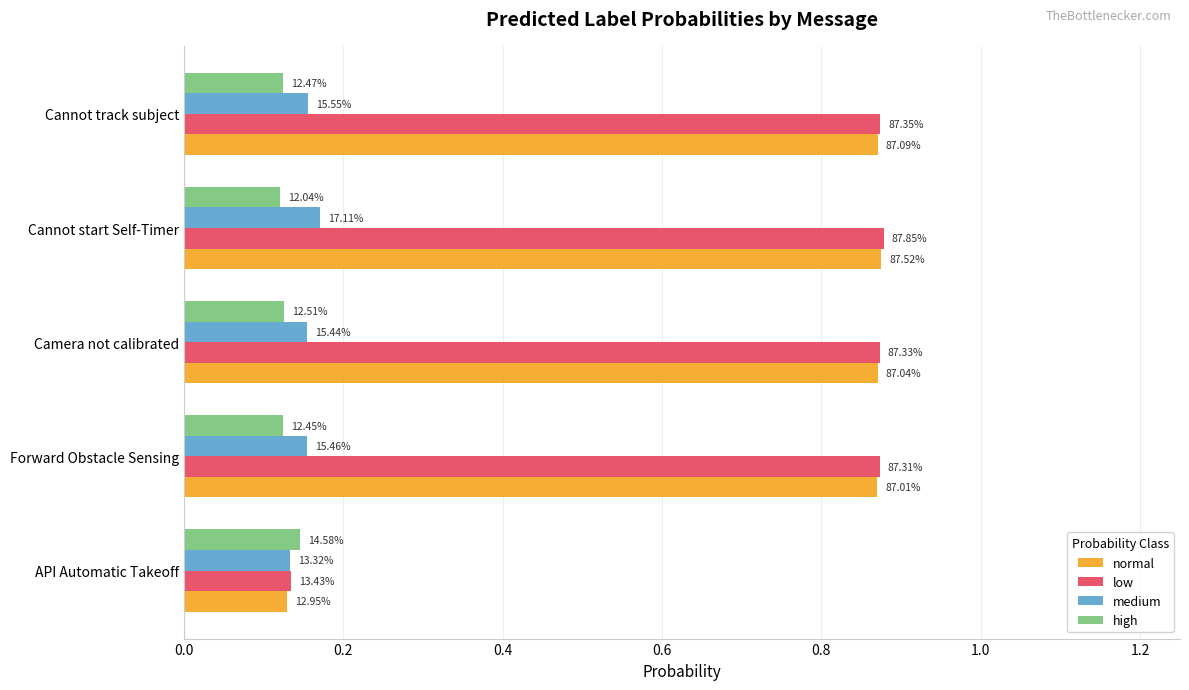

Rank the series by their maximum value, from highest to lowest.

low, normal, medium, high